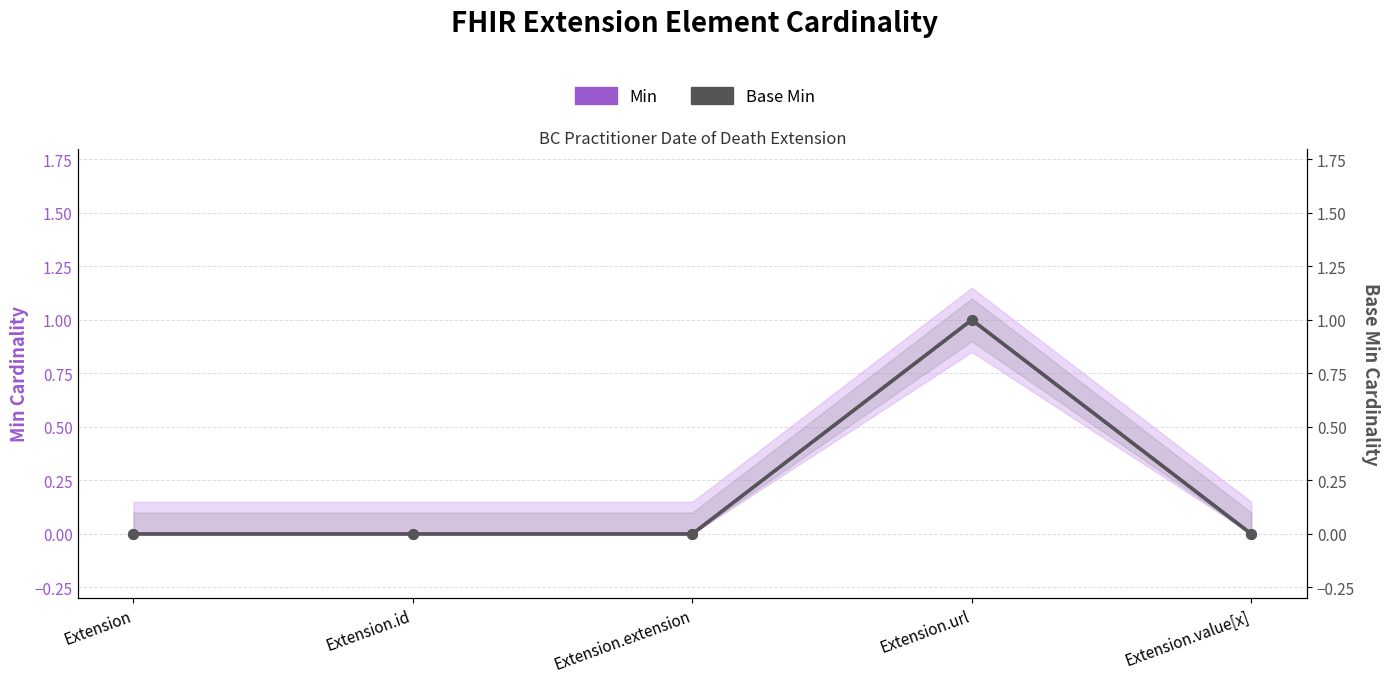

Reading left to right, extract all data points from this chart.

Min: Extension=0	Extension.id=0	Extension.extension=0	Extension.url=1	Extension.value[x]=0
Base Min: Extension=0	Extension.id=0	Extension.extension=0	Extension.url=1	Extension.value[x]=0